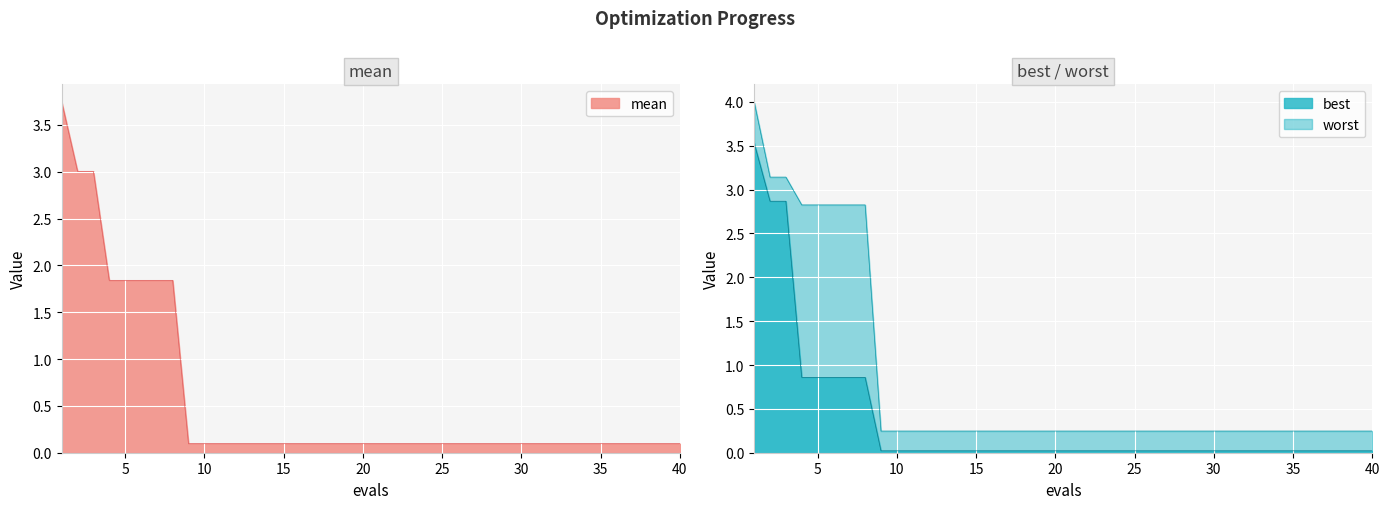

What is the value of the worst point at the 24th from the left?

0.2